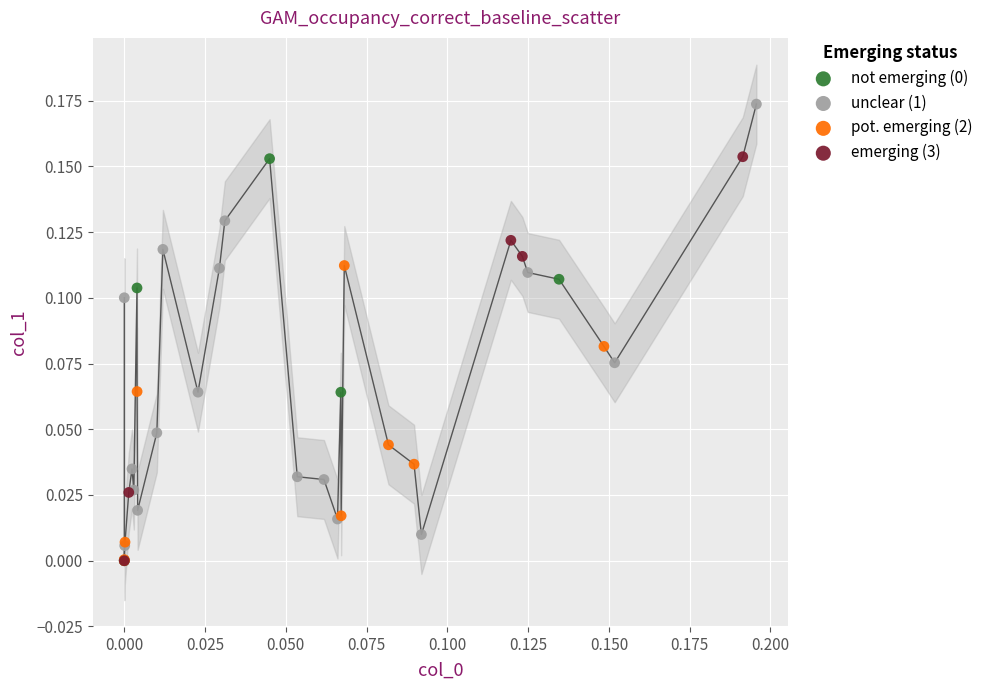

Which series contains the highest Y value?

unclear (1)